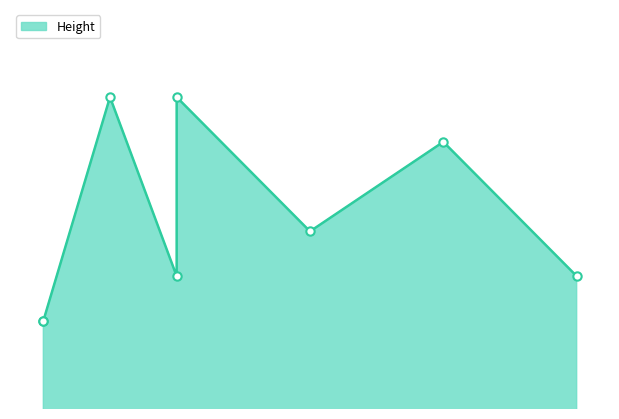

What is the sum of all values?

1407.2